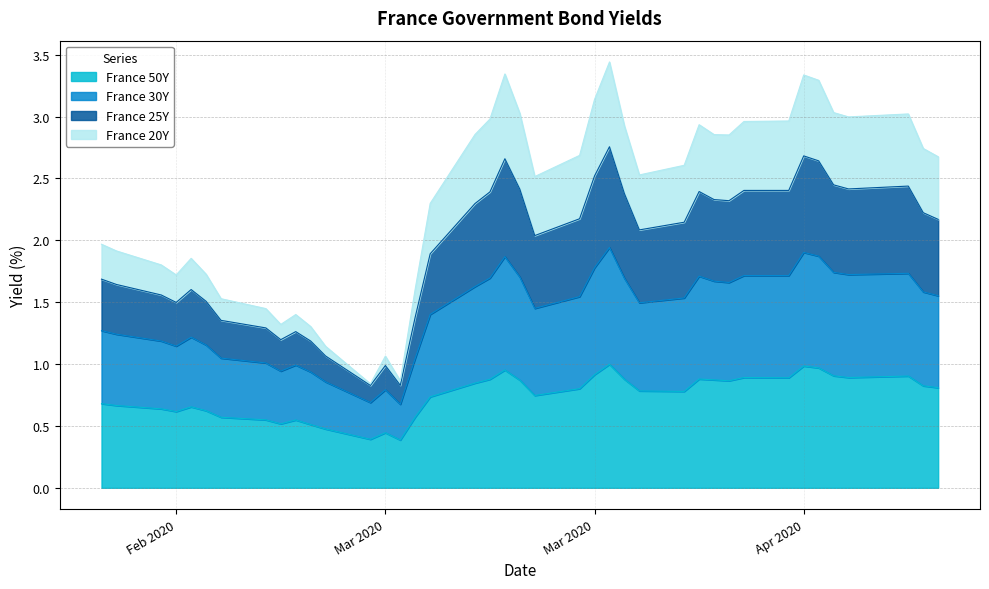

Which has a higher value, 2020-02-26 or 2020-03-16?

2020-03-16